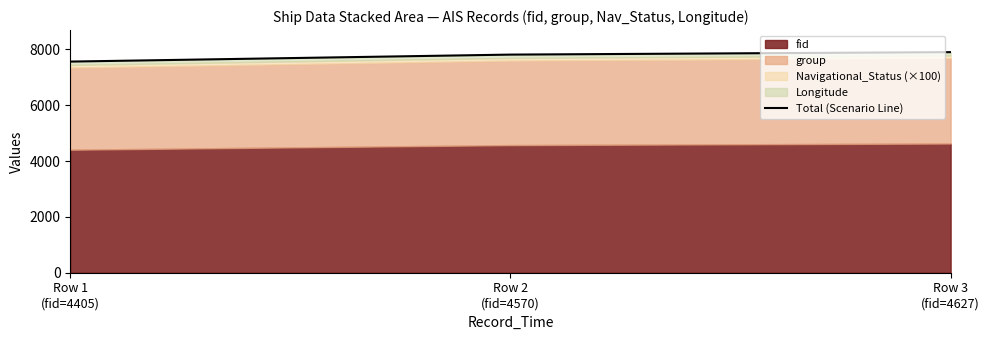

List the labels in order of value, smallest first.

Row 1
(fid=4405), Row 2
(fid=4570), Row 3
(fid=4627)